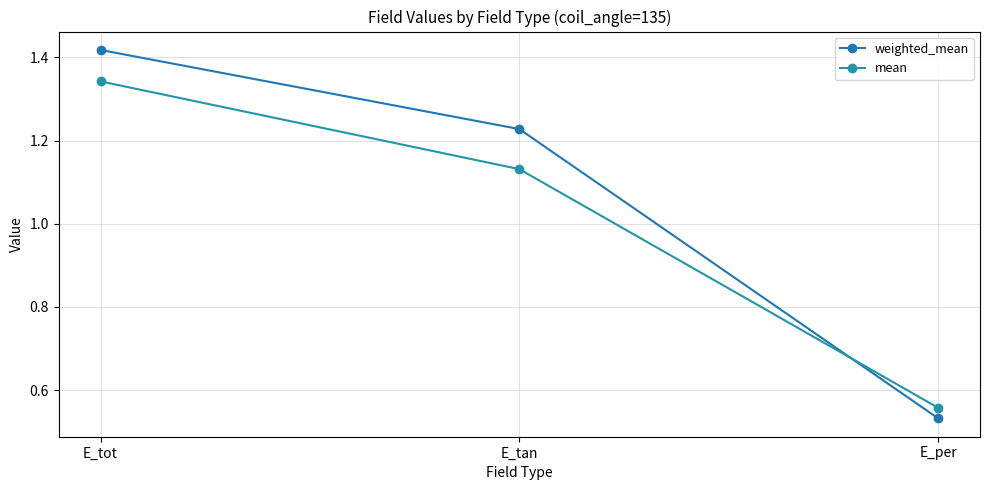

Is this an area chart (filled region under the line)?

No